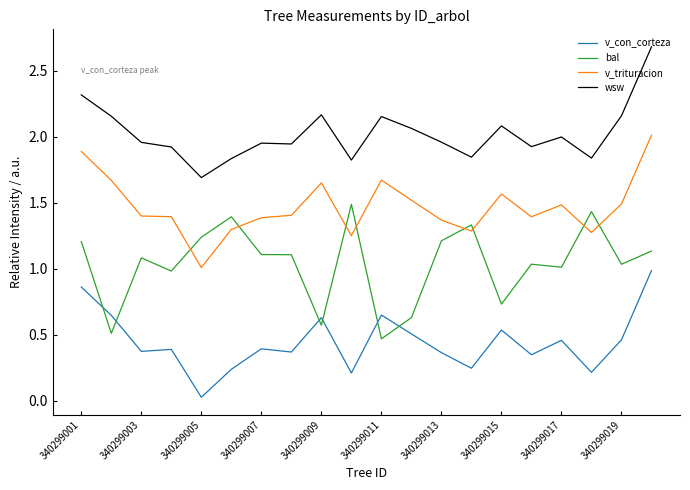

List the series in order of their peak value, lowest first.

v_con_corteza, bal, v_trituracion, wsw